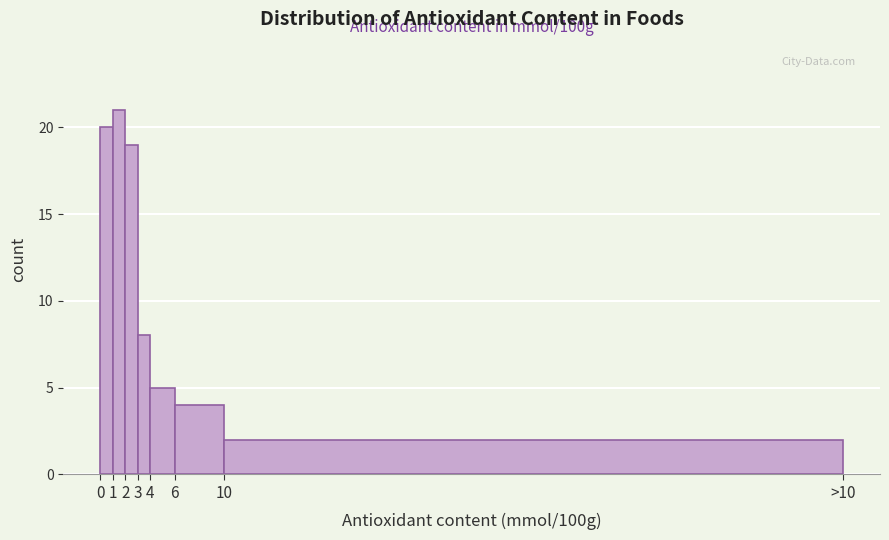

Reading left to right, extract all data points from this chart.

20	21	19	8	5	4	2